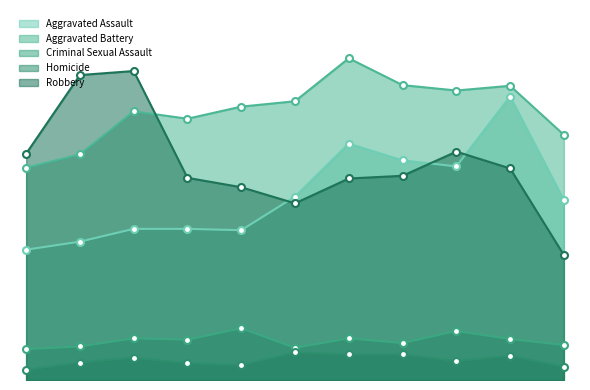

At 2022, list the series in order from largest to smallest.

Aggravated Battery, Aggravated Assault, Robbery, Criminal Sexual Assault, Homicide